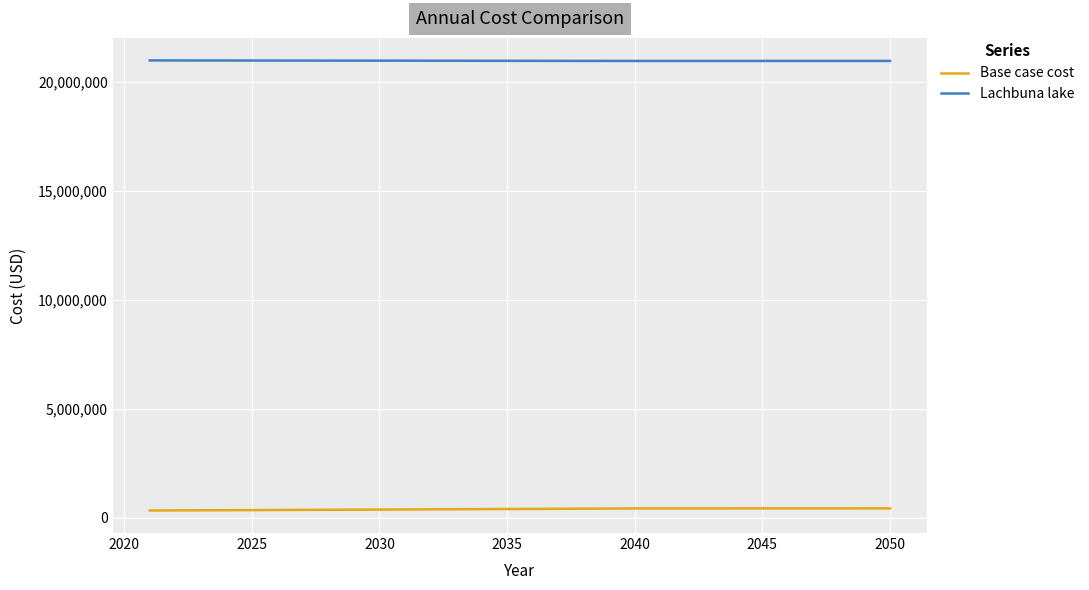

Which series has the largest total across all categories?

Lachbuna lake